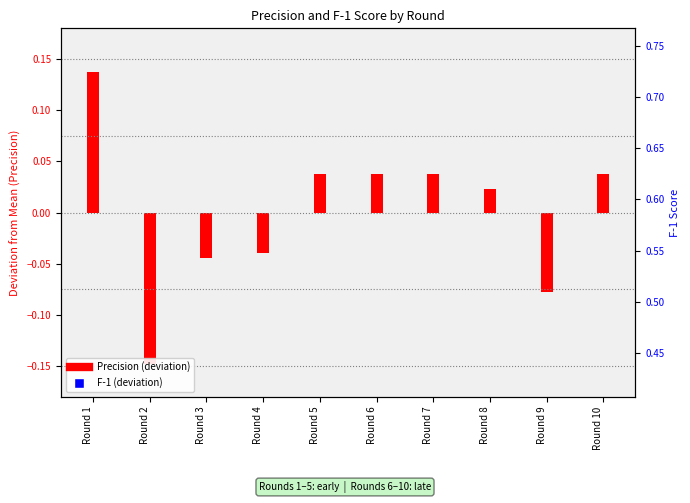

At how many categories does at least one series exceed 0?

7